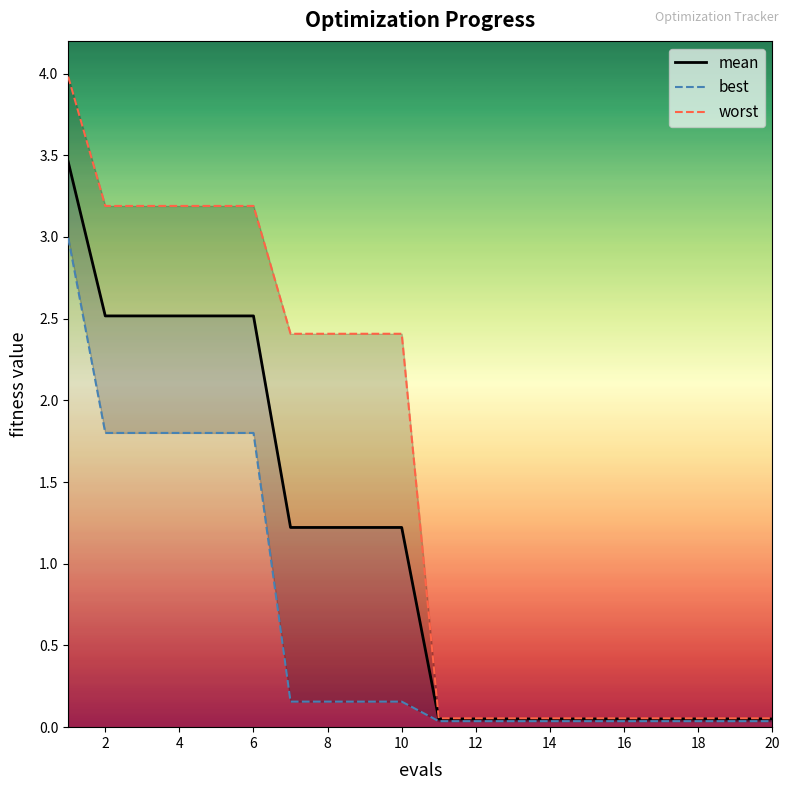

What is the sum of all worst values?

30.1